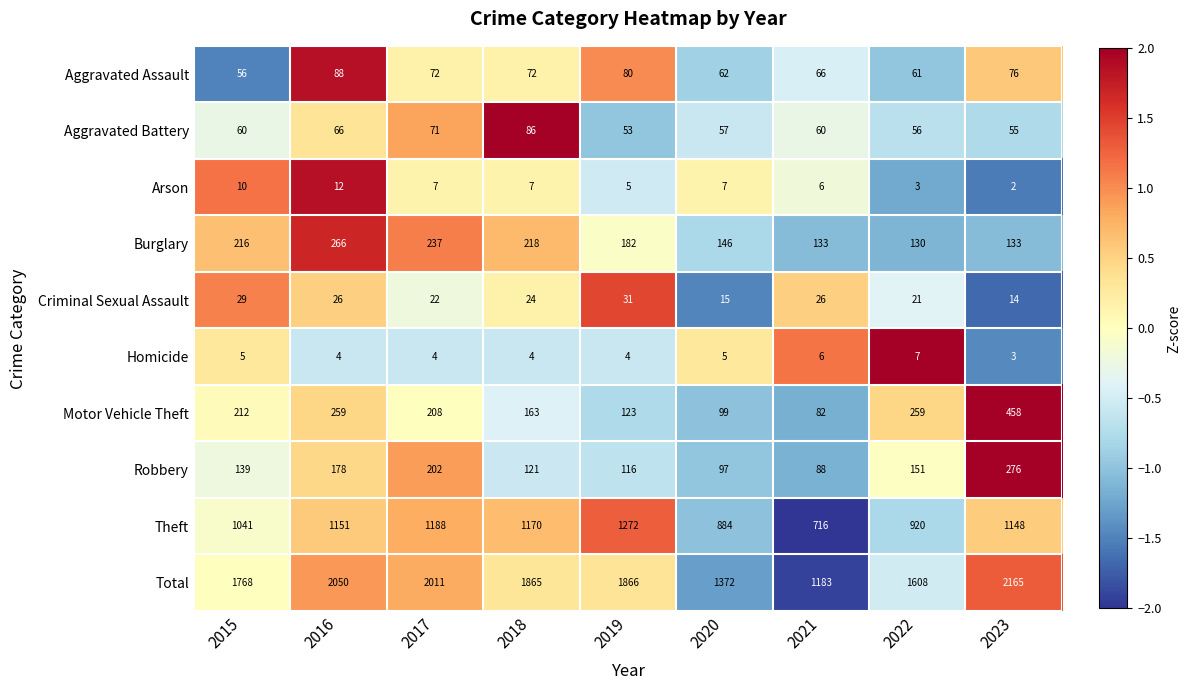

Which label corresponds to the largest value in the chart?

2023